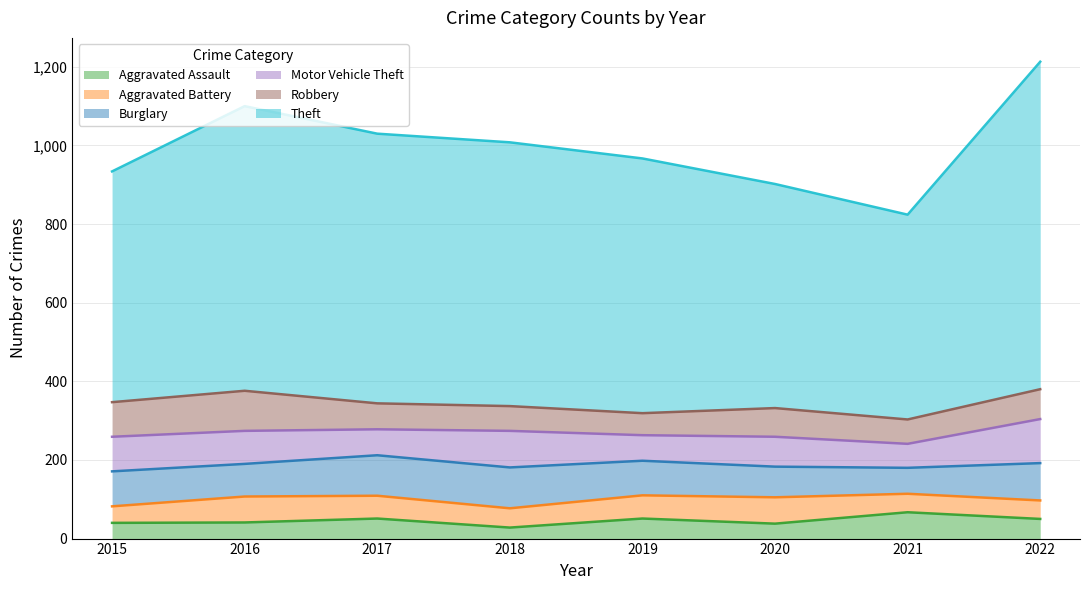

How many lines are shown in the chart?

6